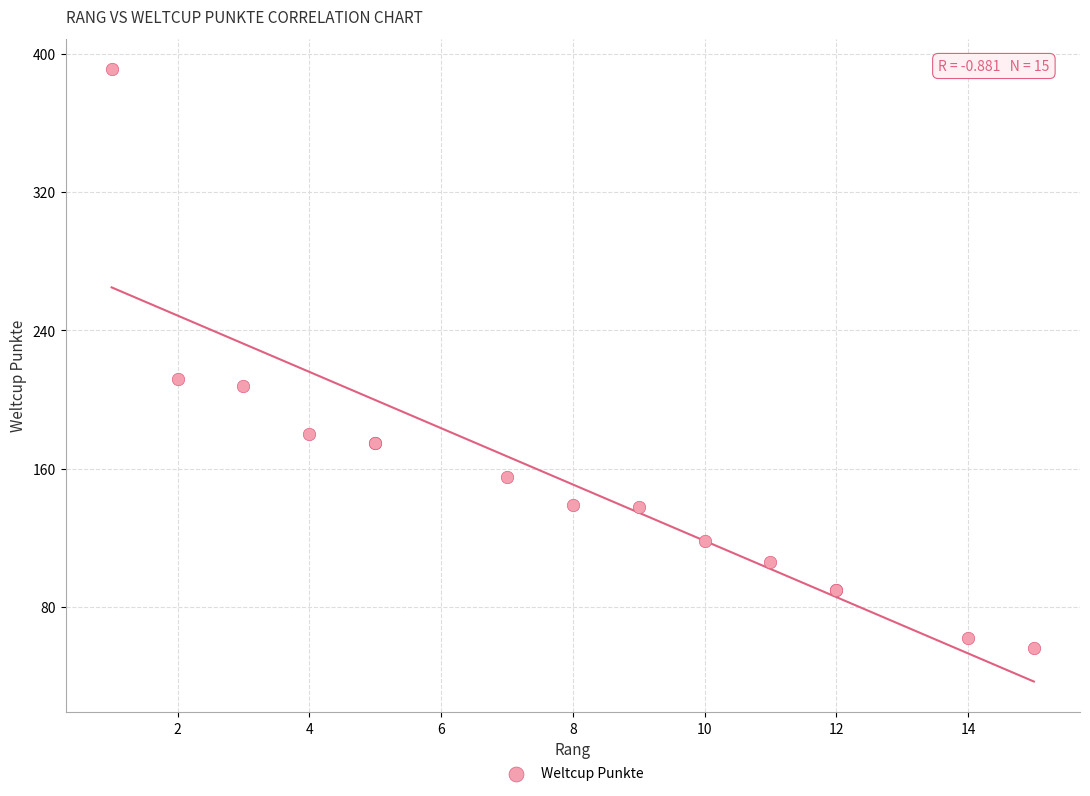

What Y value in the scatter plot is closest to 223?

212